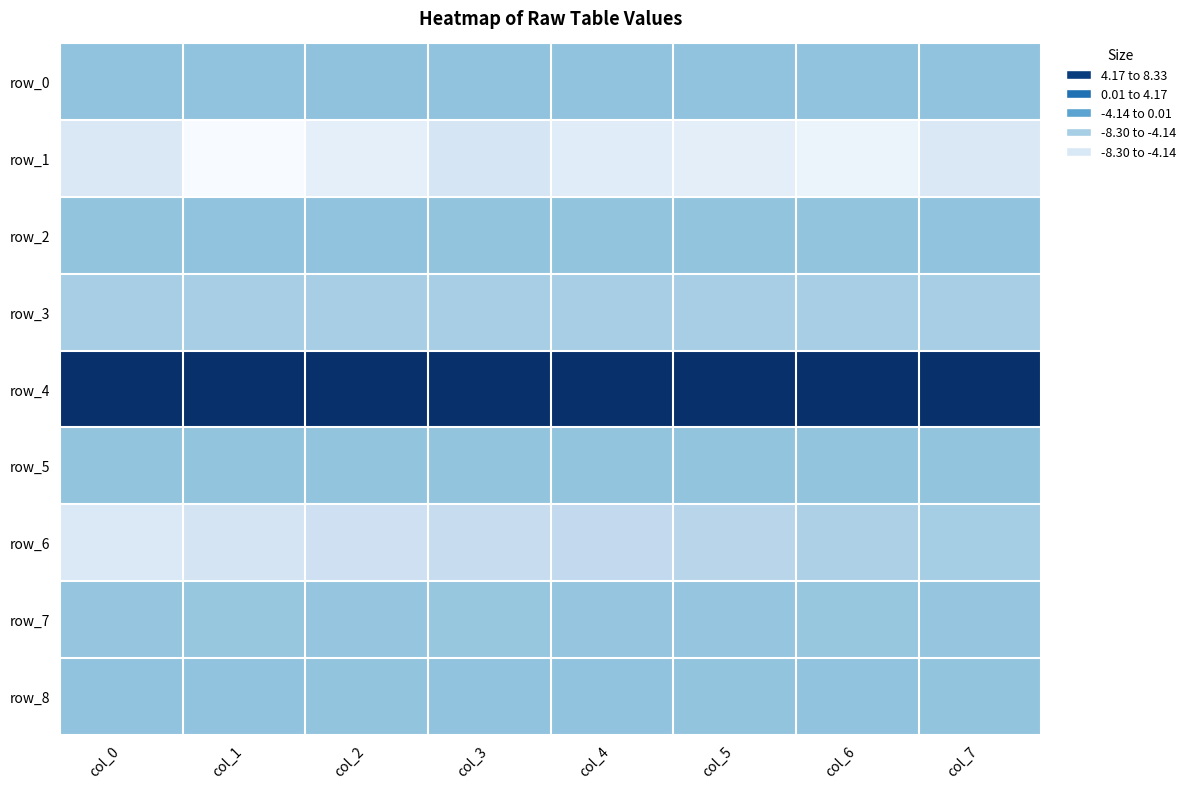

Reading right to left, what are all the values shown in this chart?

row_0: col_7=0.1	col_6=0.1	col_5=0.1	col_4=0.1	col_3=0.1	col_2=0.1	col_1=0.1	col_0=0.1
row_1: col_7=-5.3	col_6=-7.2	col_5=-6.2	col_4=-5.9	col_3=-4.8	col_2=-6.4	col_1=-8.3	col_0=-5.3
row_2: col_7=0.1	col_6=0.0	col_5=0.0	col_4=0.0	col_3=0.1	col_2=0.1	col_1=0.1	col_0=0.0
row_3: col_7=-1.1	col_6=-1.1	col_5=-1.1	col_4=-1.1	col_3=-1.1	col_2=-1.1	col_1=-1.1	col_0=-1.1
row_4: col_7=12.5	col_6=12.5	col_5=12.5	col_4=12.5	col_3=12.4	col_2=12.4	col_1=12.4	col_0=12.4
row_5: col_7=0.0	col_6=0.0	col_5=0.0	col_4=0.0	col_3=0.0	col_2=0.0	col_1=0.0	col_0=0.0
row_6: col_7=-1.0	col_6=-1.5	col_5=-2.2	col_4=-2.9	col_3=-3.4	col_2=-4.0	col_1=-4.7	col_0=-5.4
row_7: col_7=-0.1	col_6=-0.1	col_5=-0.1	col_4=-0.1	col_3=-0.1	col_2=-0.1	col_1=-0.2	col_0=-0.1
row_8: col_7=0.1	col_6=0.1	col_5=0.1	col_4=0.1	col_3=0.1	col_2=0.0	col_1=0.1	col_0=0.1